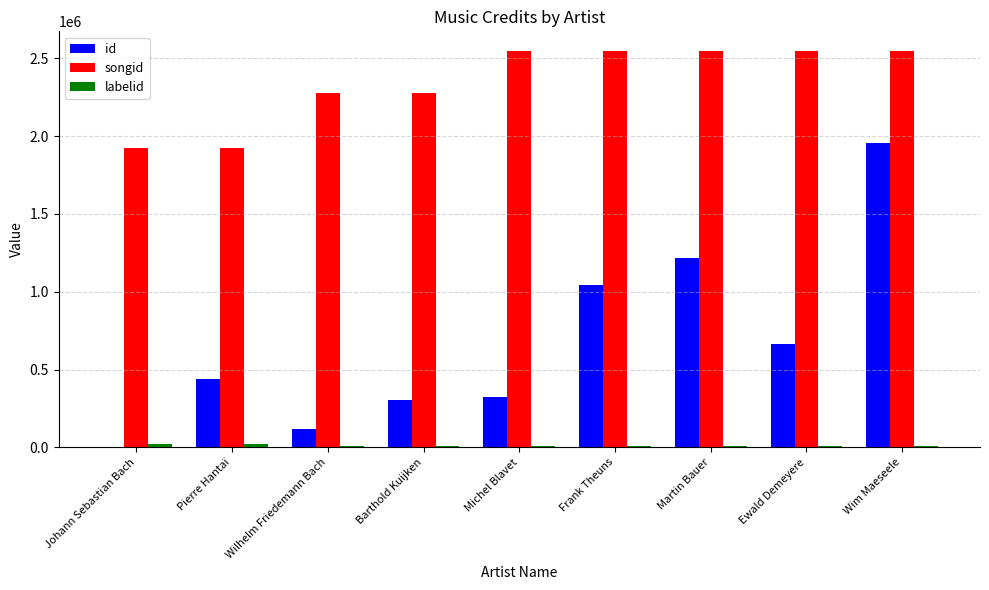

What is the spread (max minus min) of values at Ewald Demeyere?

2536332